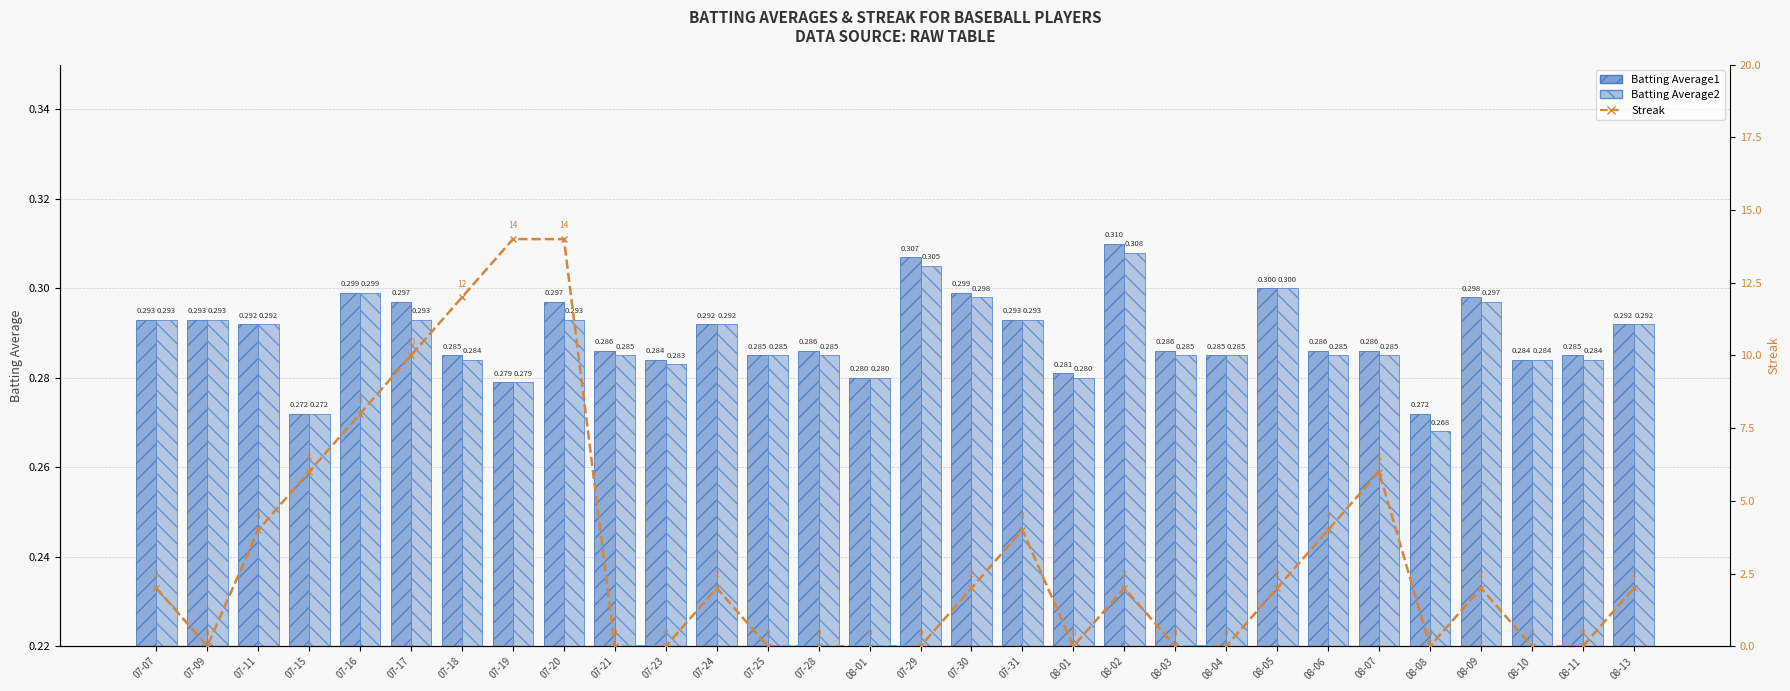

What is the label of the 24th bar from the right?

07-18